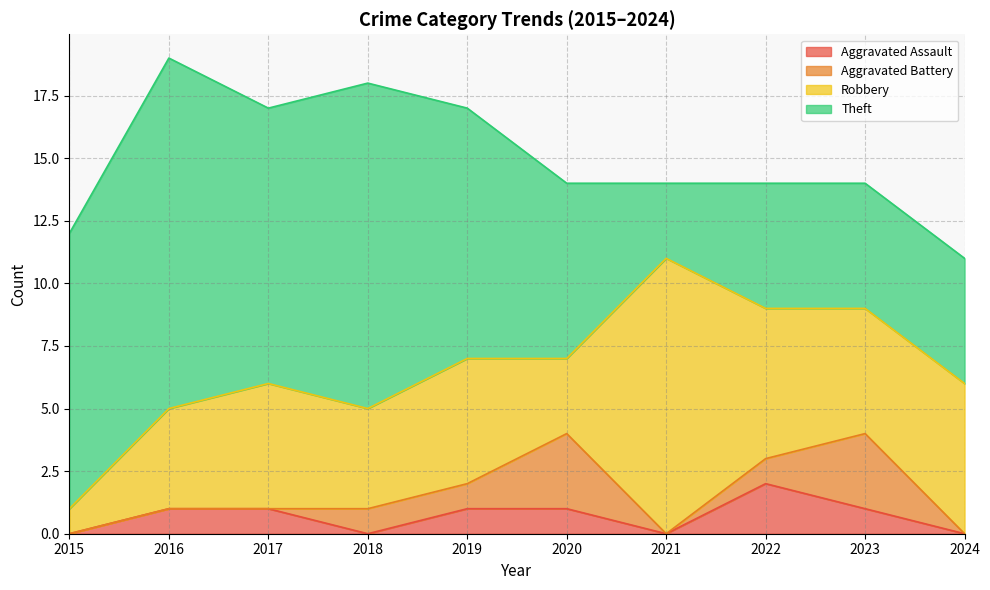

Count the number of categories in the chart.

10